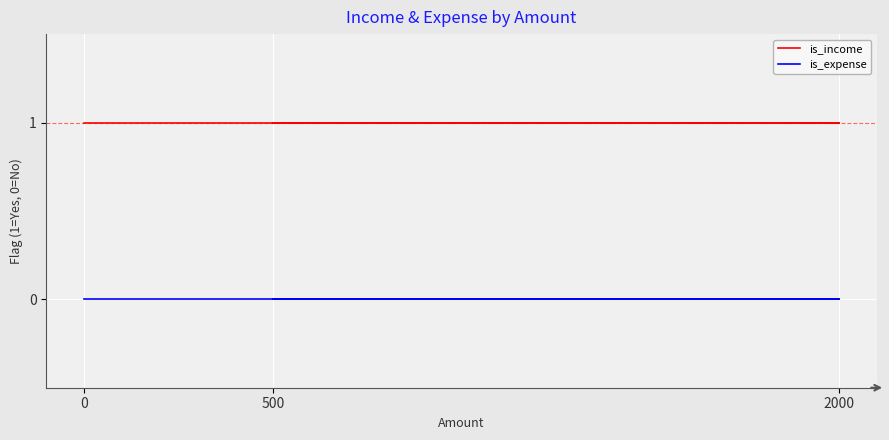

Rank the categories by is_expense value from highest to lowest.

0, 2000, 500